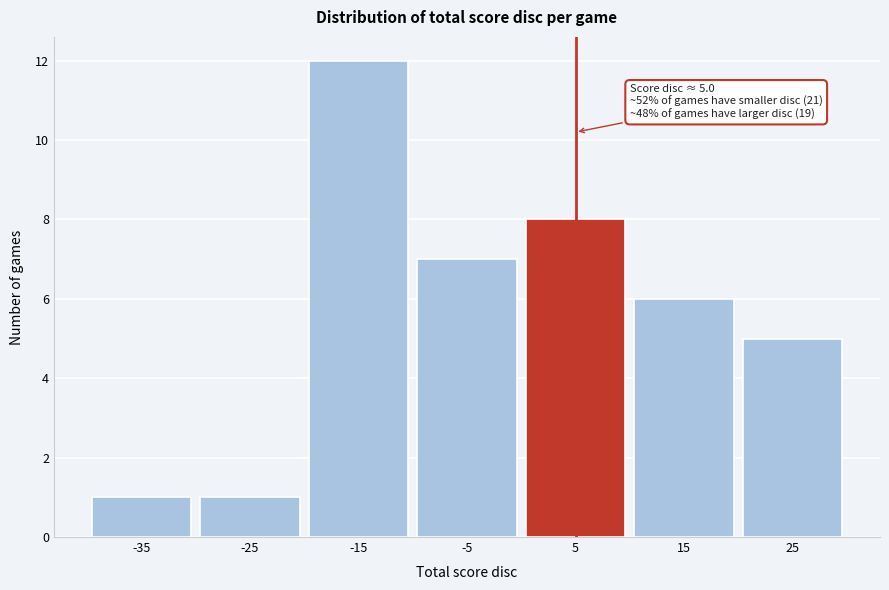

Reading left to right, list all the values displayed in this chart.

-35=1	-25=1	-15=12	-5=7	5=8	15=6	25=5